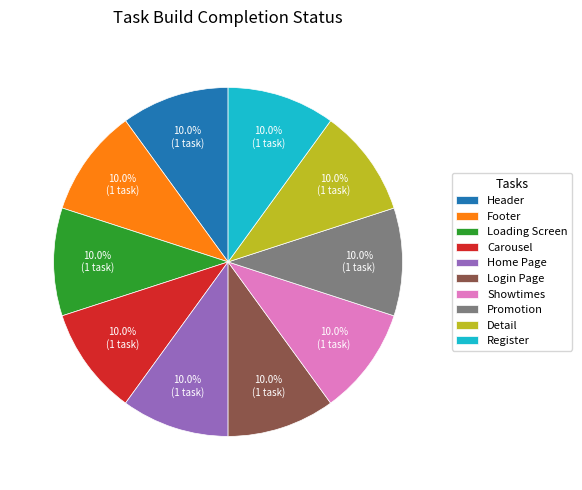

Combined, do Promotion and Register account for over 50%?

No